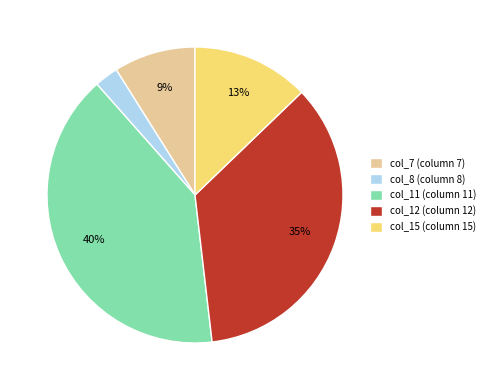

The col_8 slice represents 3% of the pie. True or false?

True